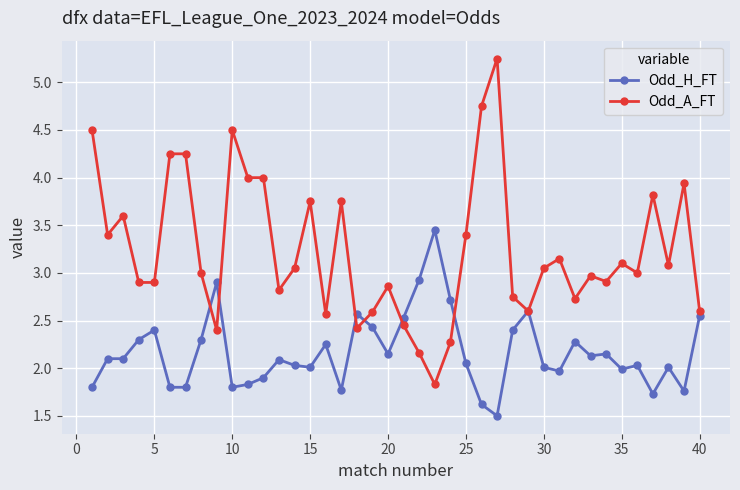

Which series has the widest spread of values?

Odd_A_FT